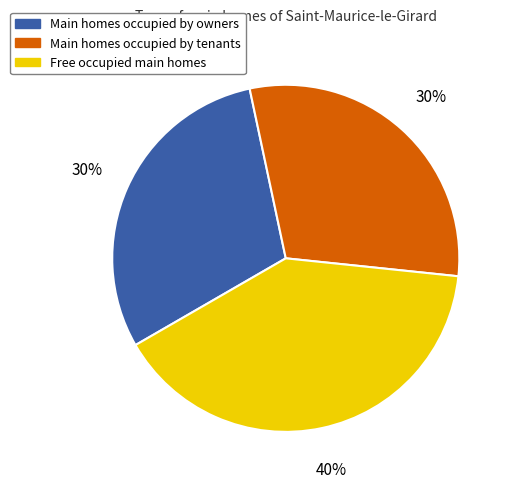

To the nearest percent, what is the average slice percentage?

33%